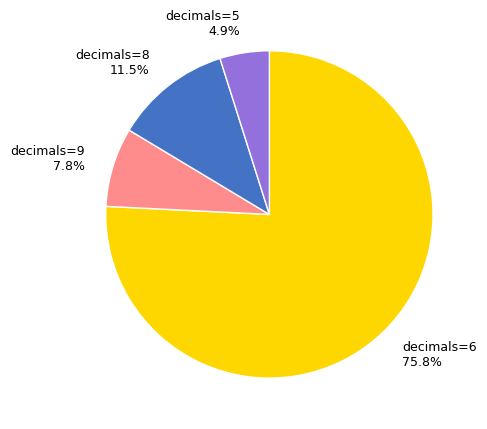

Is there any slice that represents more than half of the pie?

Yes